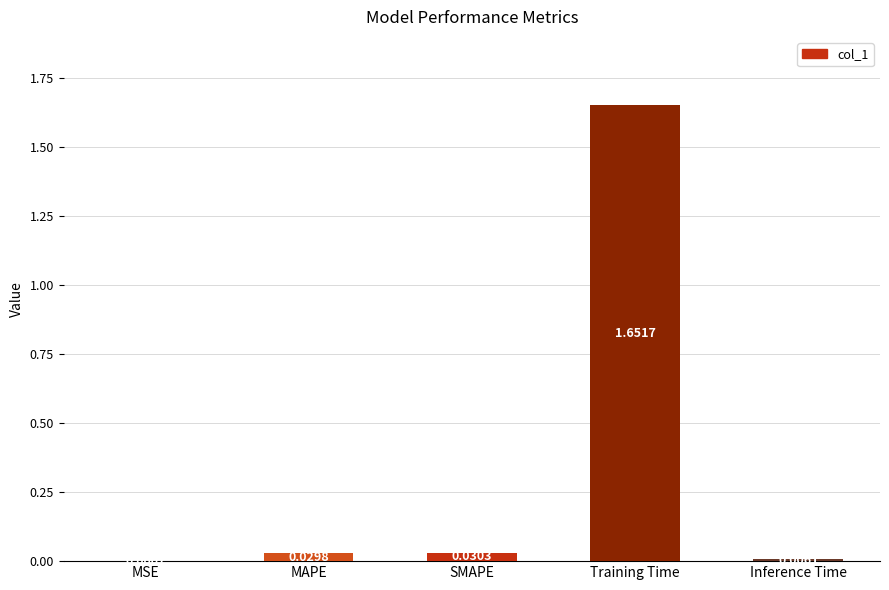

Where is the data nearest to the value 0?

MSE